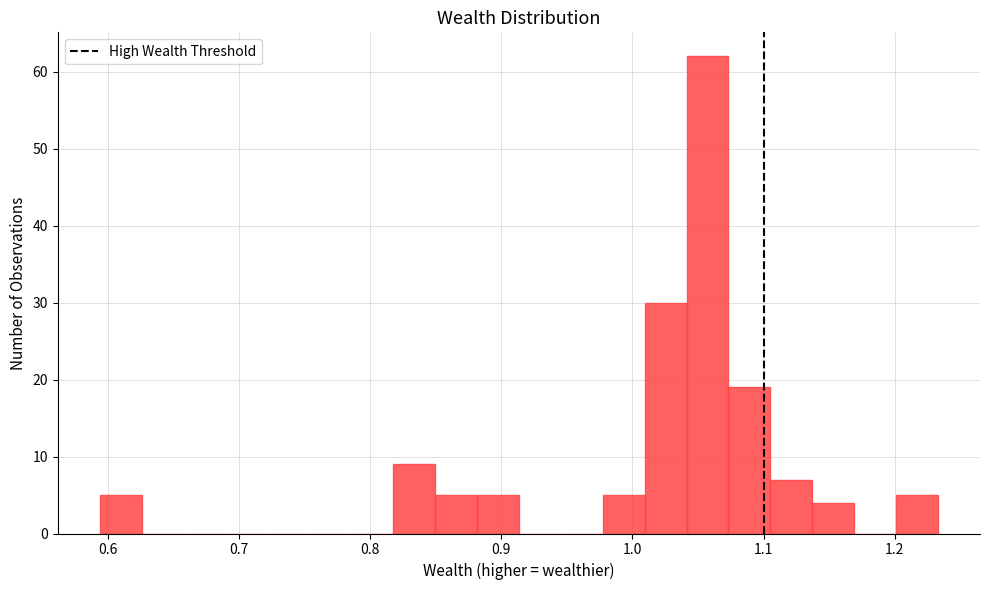

Around what value on the x-axis is the tallest bar? Give the approximate position of its centre, as read against the axis.

1.06